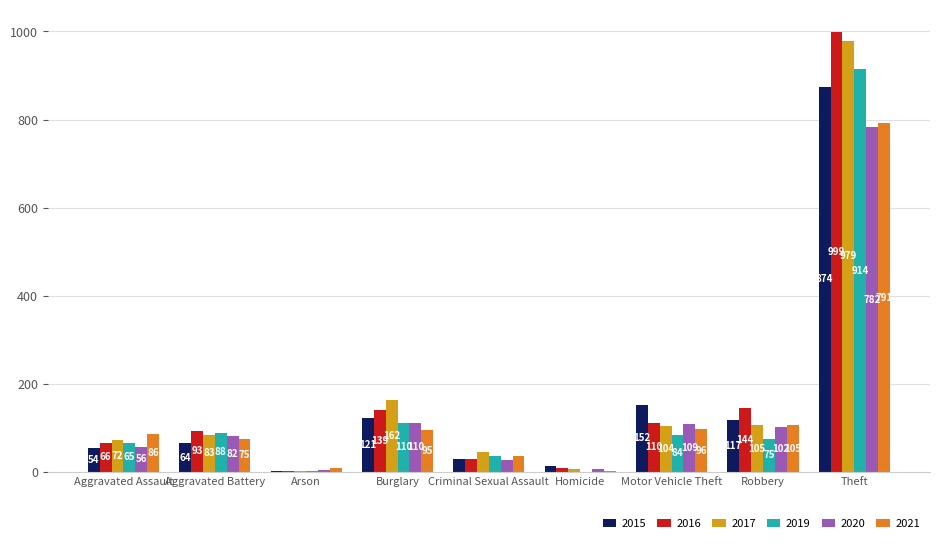

Is the value of 2020 at Motor Vehicle Theft greater than the value of 2019 at Criminal Sexual Assault?

Yes